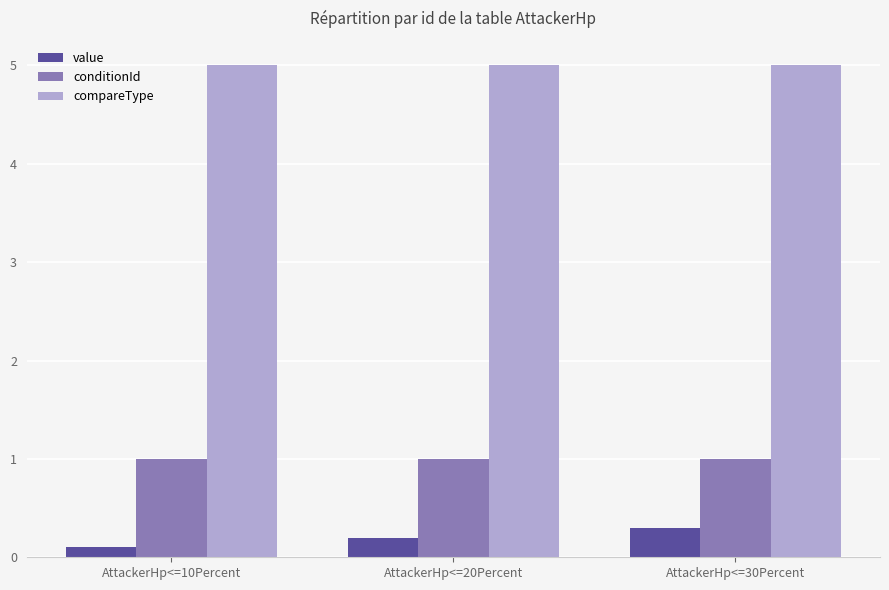

Reading right to left, extract all data points from this chart.

value: 0.3	0.2	0.1
conditionId: 1.0	1.0	1.0
compareType: 5.0	5.0	5.0